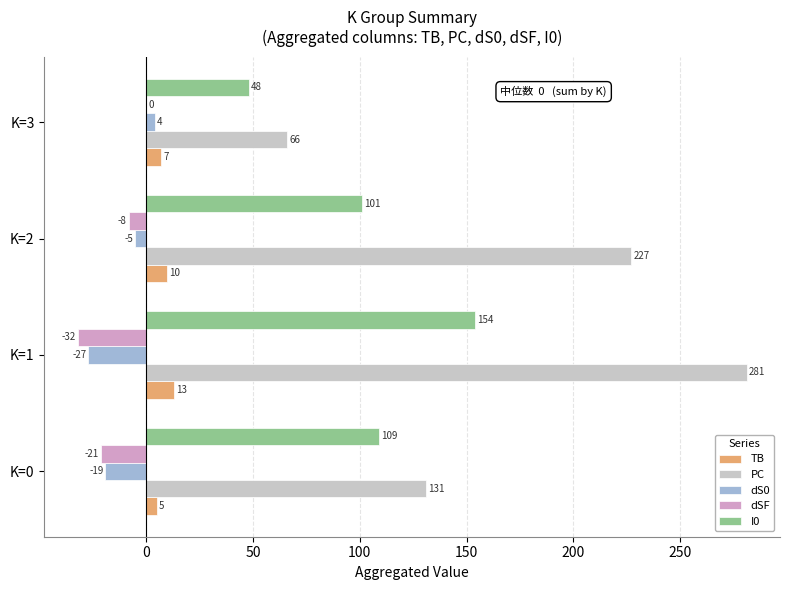

Where is dSF nearest to the value -16?

K=0